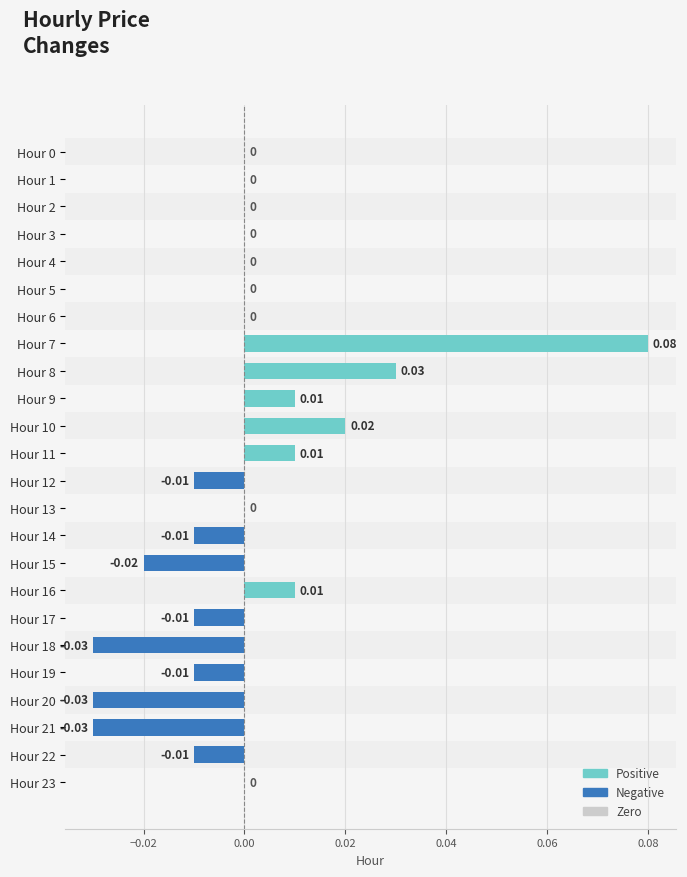

Which has a higher value, Hour 17 or Hour 5?

Hour 5